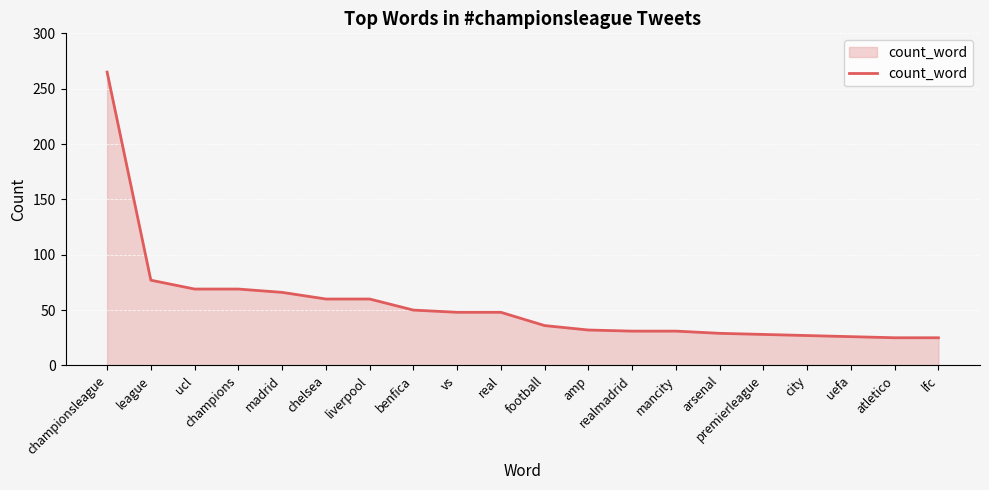

Is it true that the value at amp is 32?

True